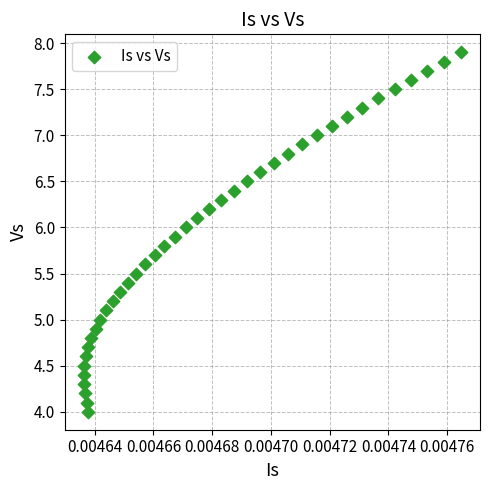

What is the range of Y values (max minus min)?

3.9